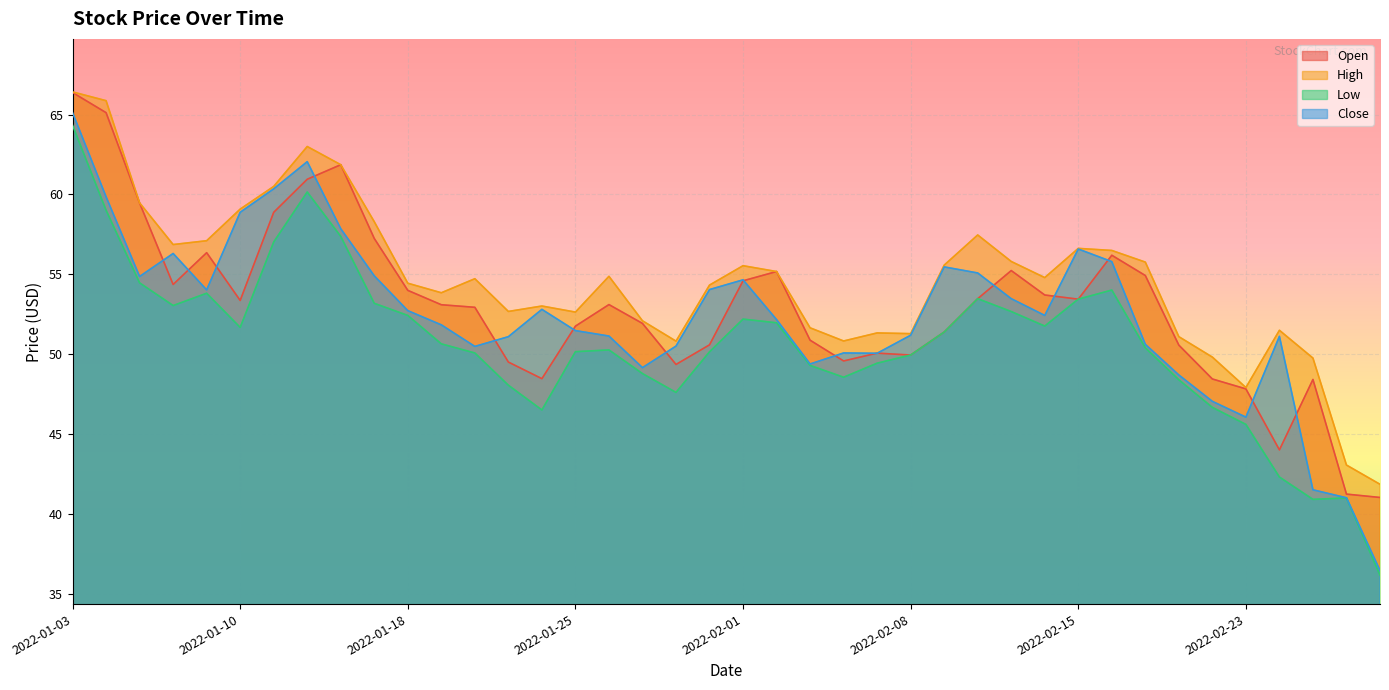

Where is the first local maximum for Low?

2022-01-07